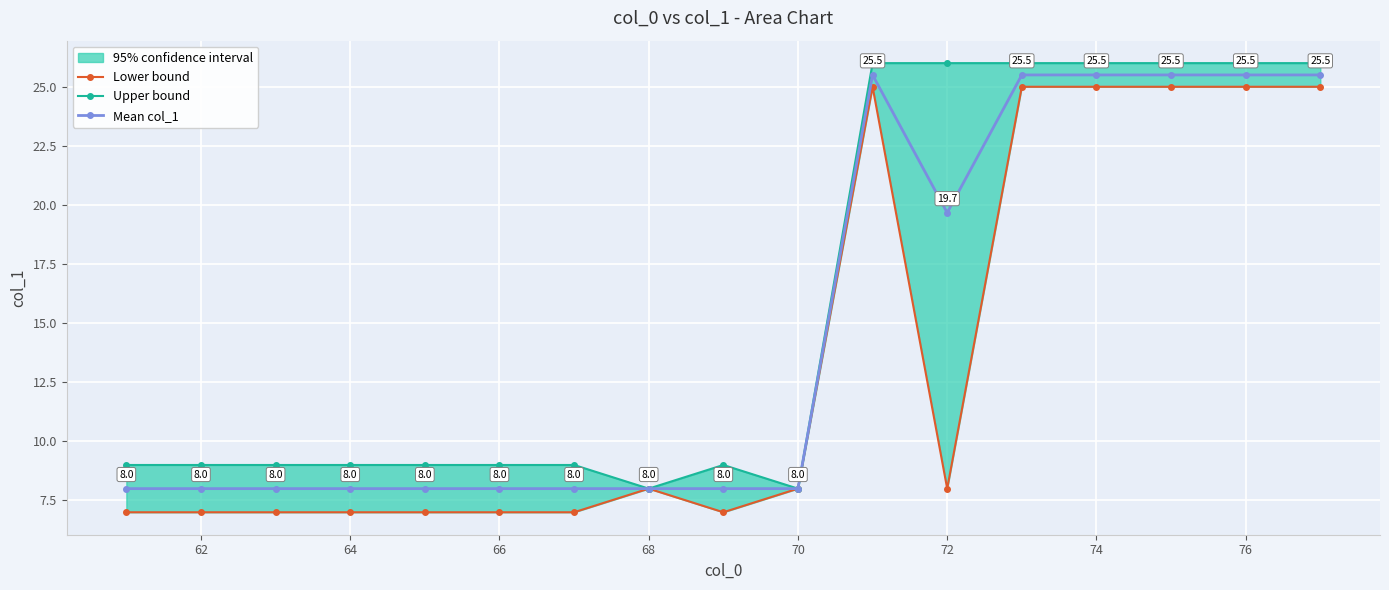

How many interior local valleys does the Mean col_1 series have?

1